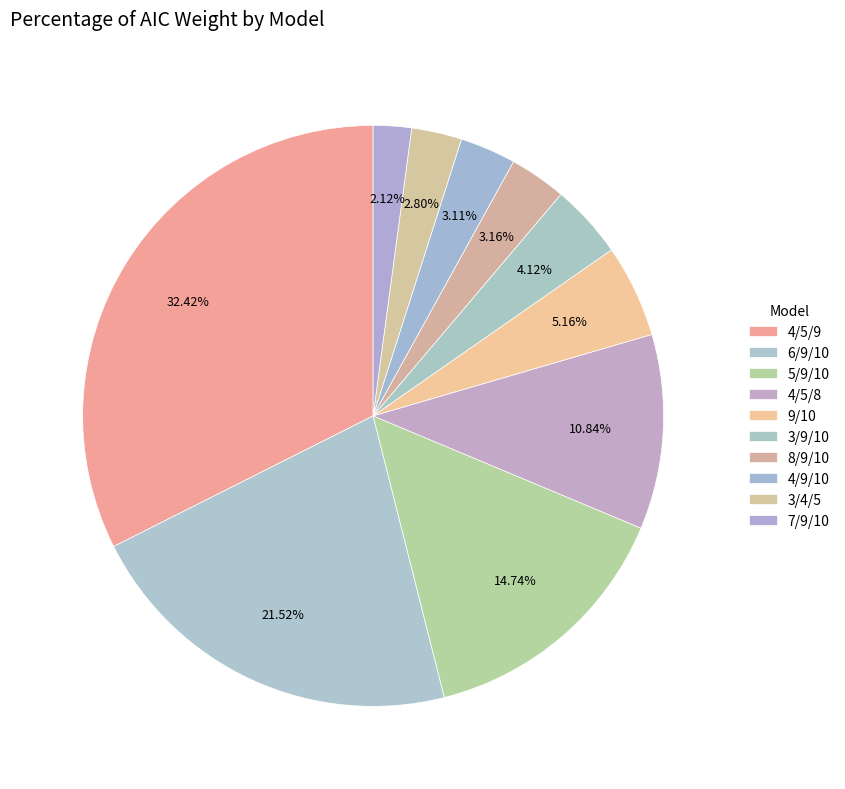

Is it true that 3/9/10 is 1% of the pie?

False